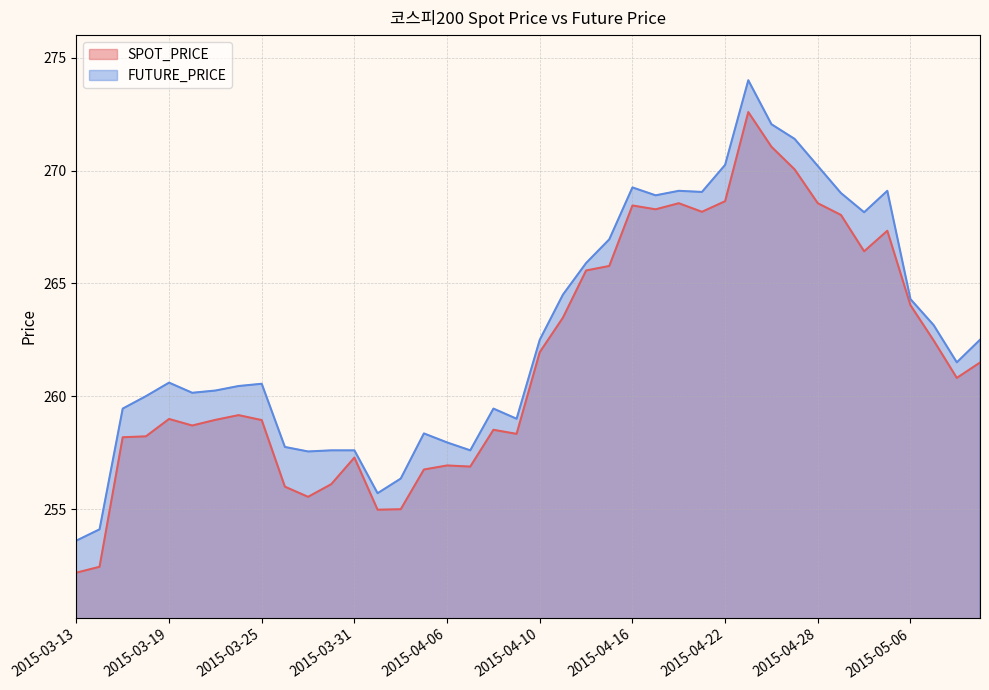

At which category is the sum across all series the highest?

2015-04-23